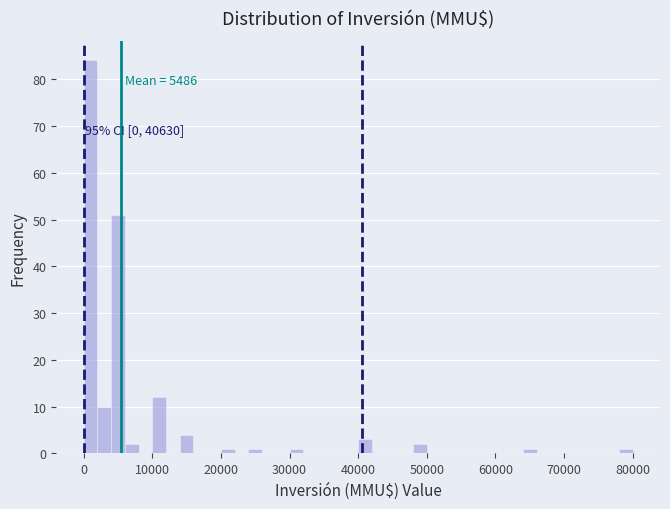

Around what value on the x-axis is the tallest bar? Give the approximate position of its centre, as read against the axis.

1000